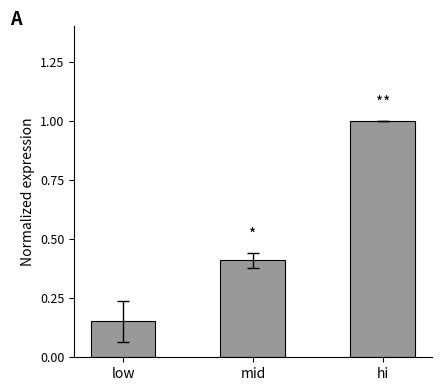

The chart shows a value of 0.4 at mid. True or false?

True